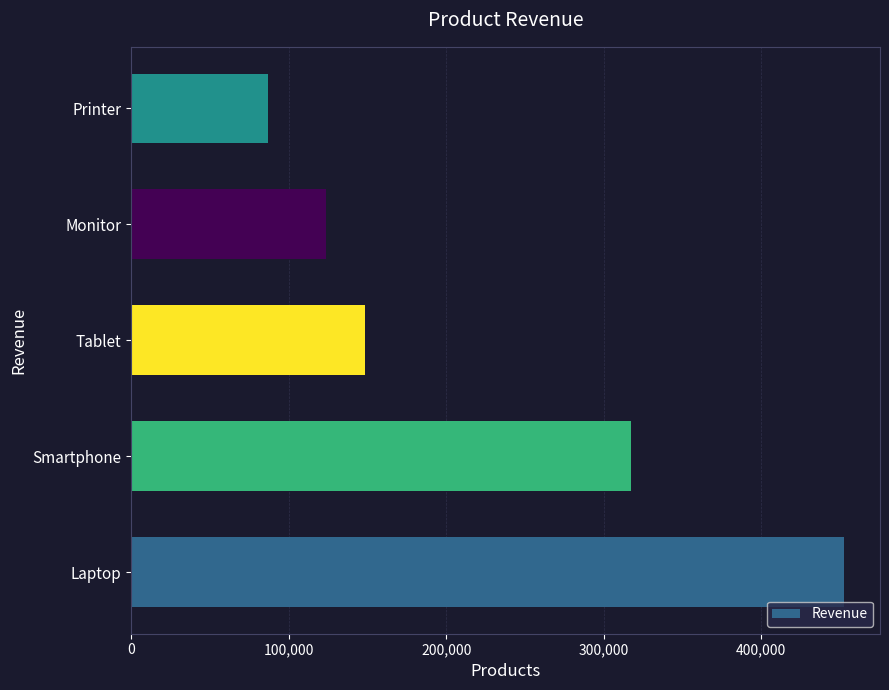

Which category has the lowest value across all series?

Printer